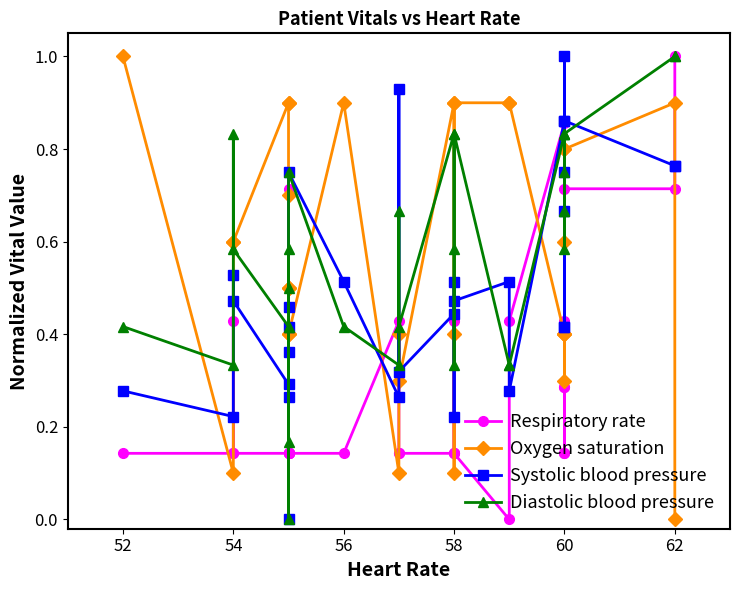

In Systolic blood pressure, how many points are higher than both neighbors (excluding endpoints)?

11